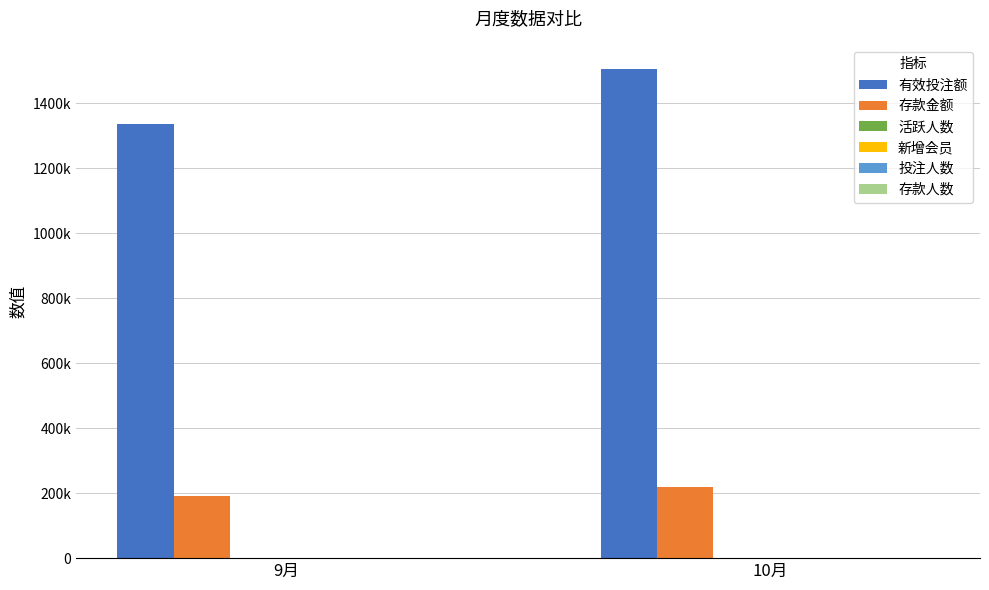

Between 9月 and 10月, which series saw the biggest shift?

有效投注额